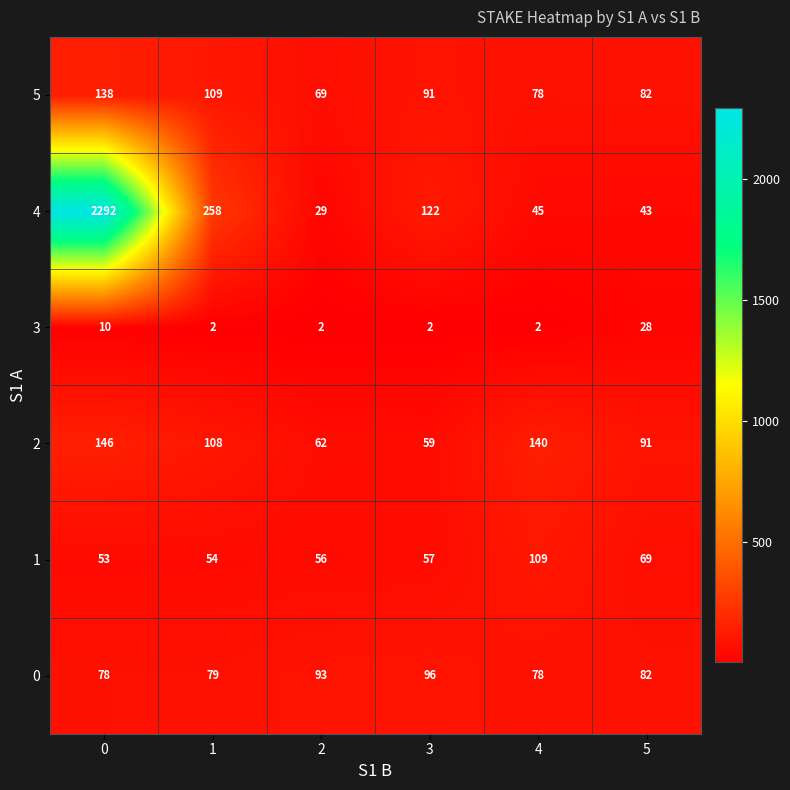

What is the highest value of the 2 series?

146